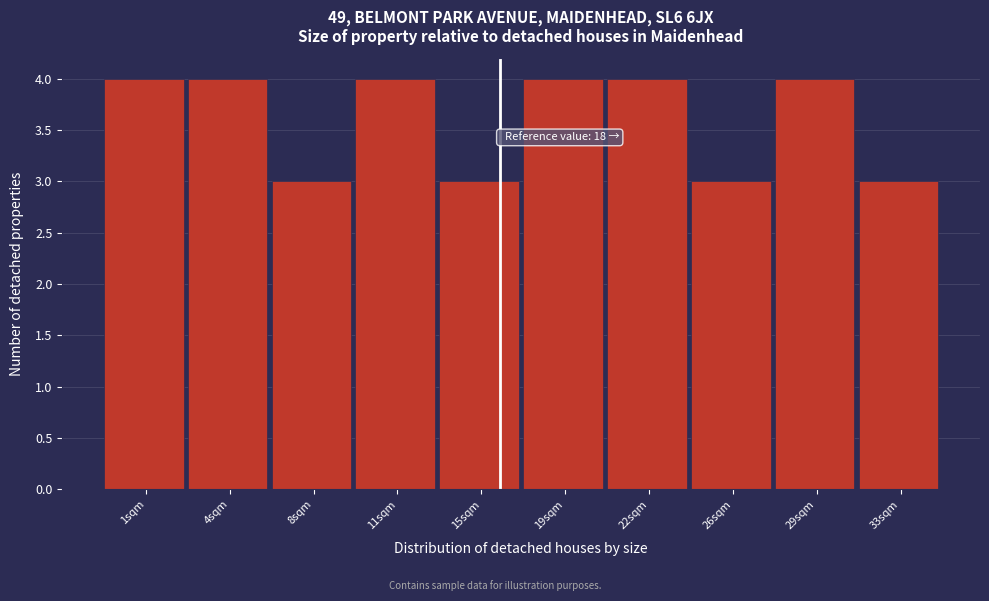

Reading left to right, what are all the values shown in this chart?

4	4	3	4	3	4	4	3	4	3